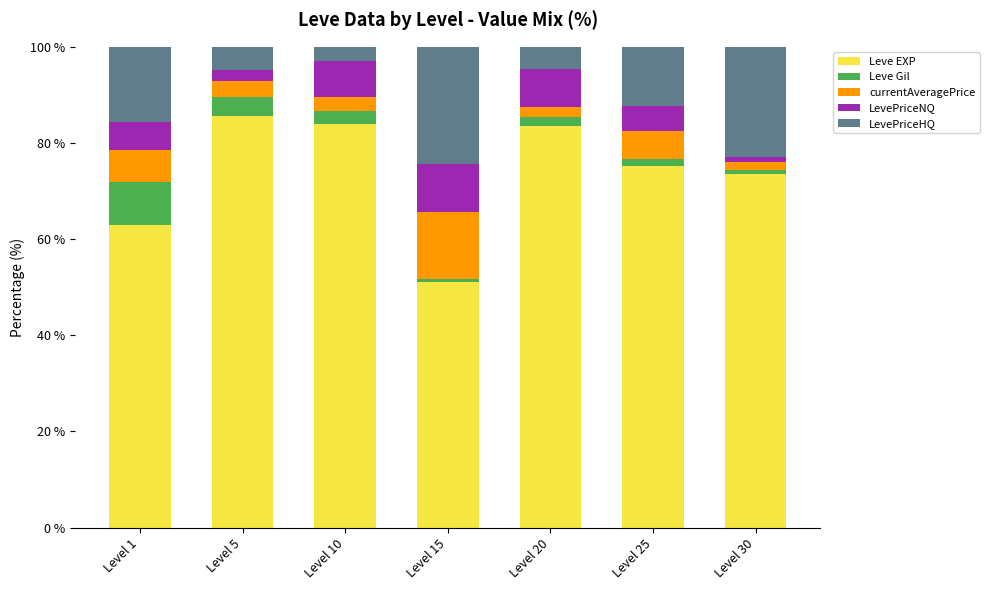

What is the total value across all series at Level 5?

100.0